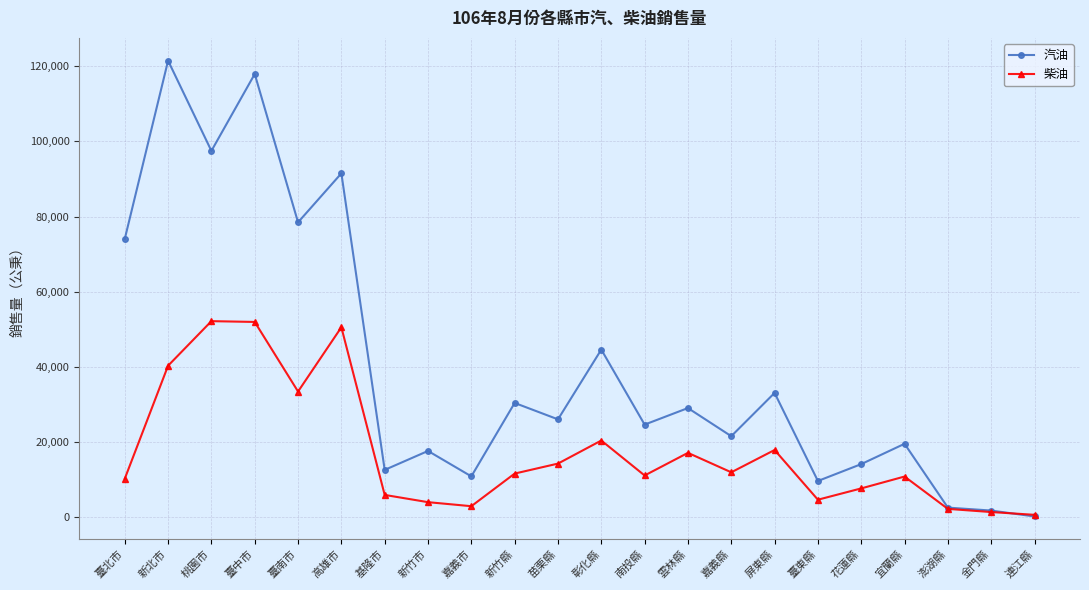

What is the difference between the 柴油 values at 彰化縣 and 雲林縣?

3280